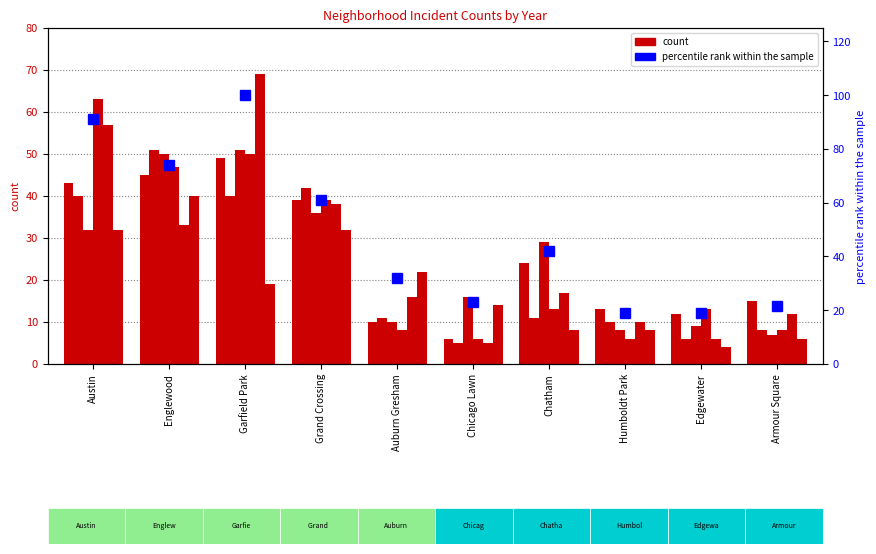

Does the chart contain stacked bars?

No